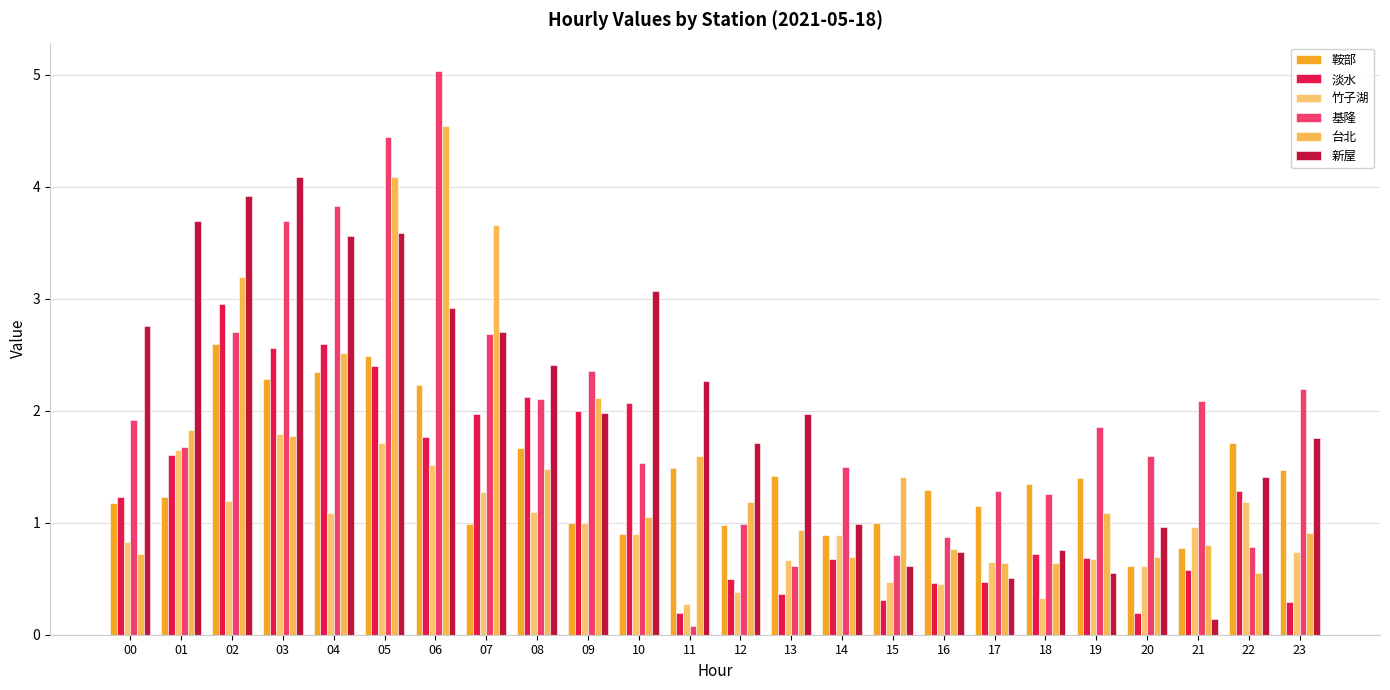

How many values in the 台北 series exceed 1?

14